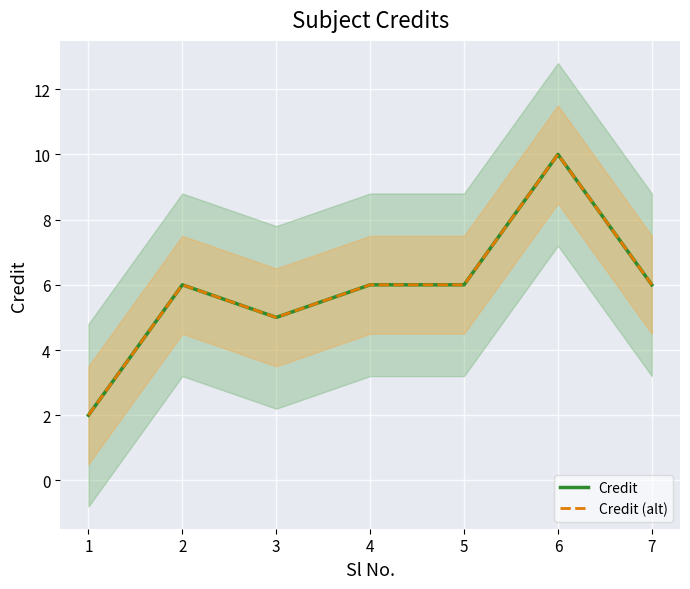

At which category is the sum across all series the highest?

6